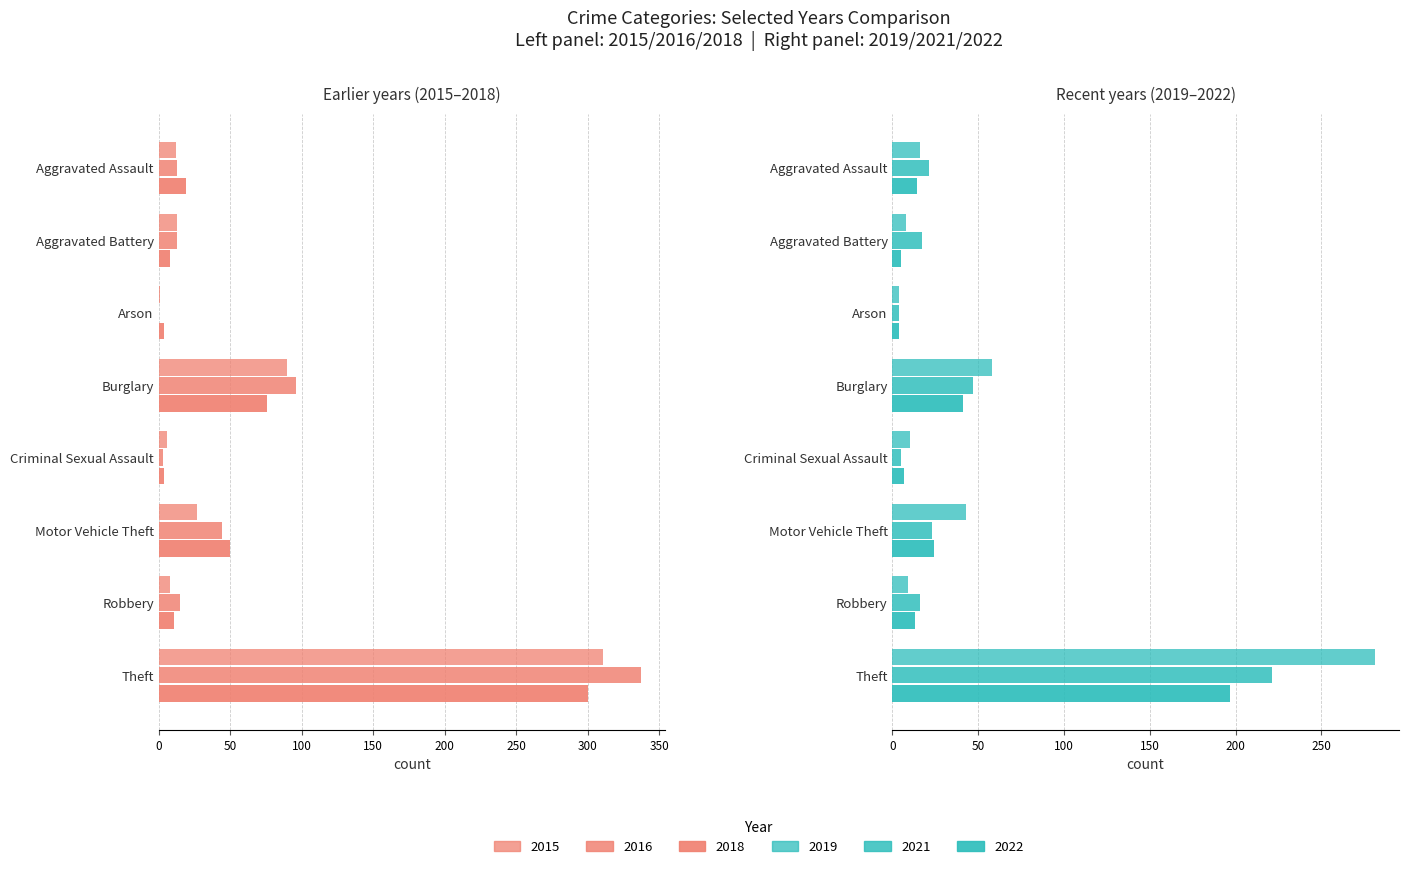

The 2021 series shows 47 at Burglary. True or false?

True